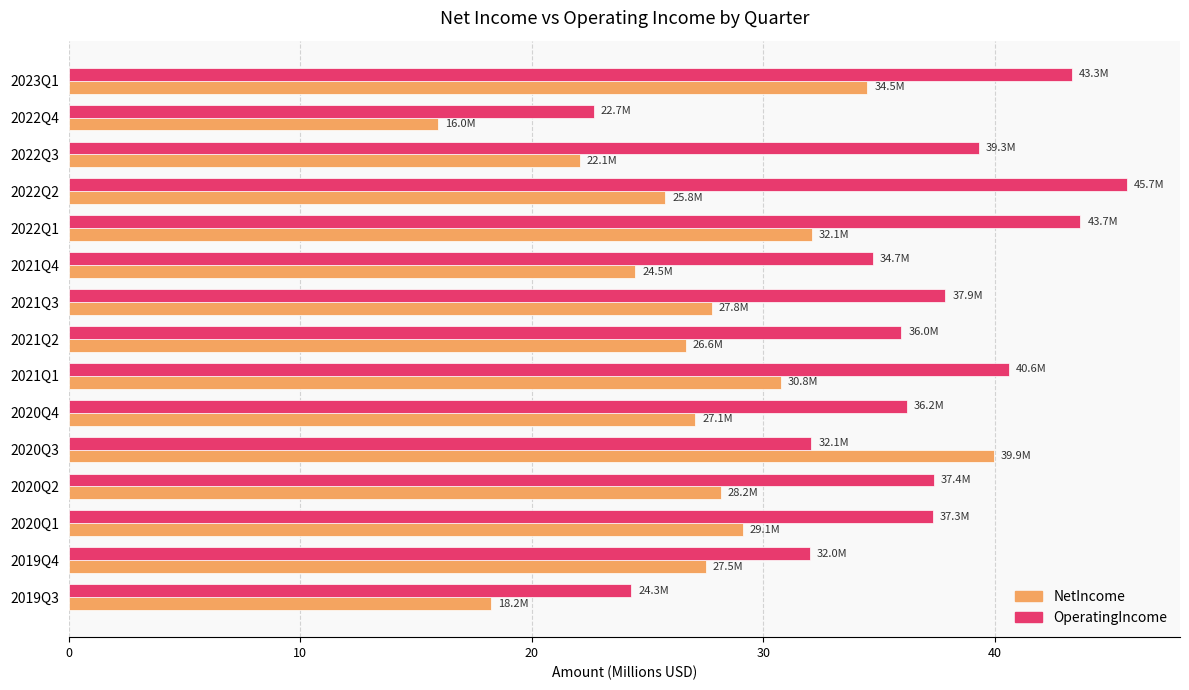

What is the spread (max minus min) of values at 2022Q4?

6.7